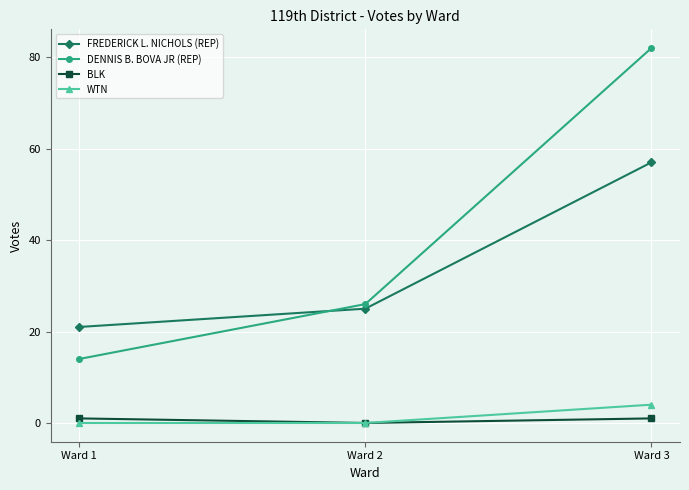

Where is DENNIS B. BOVA JR (REP) nearest to the value 48?

Ward 2